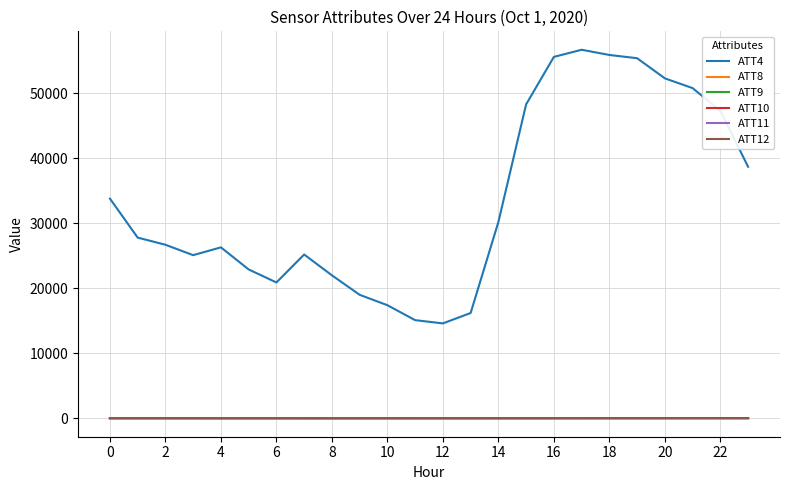

True or false: ATT8 and ATT10 cross at least once.

False